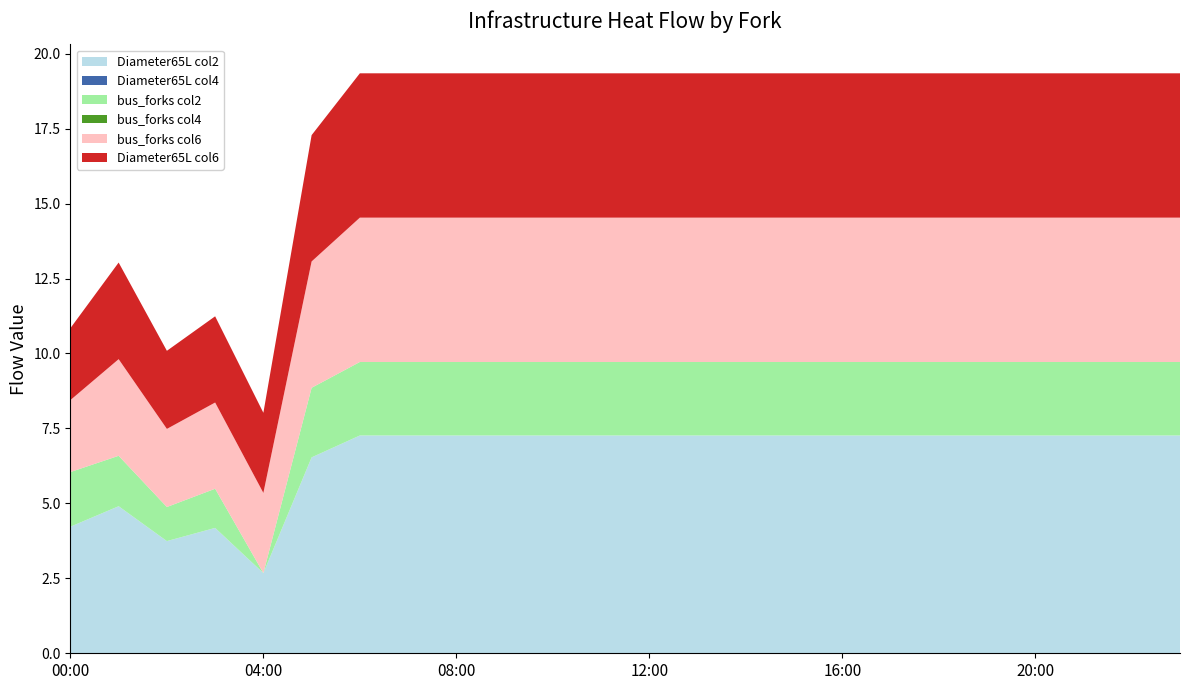

Reading left to right, what are all the values shown in this chart?

Diameter65L col2: 4.2	4.9	3.7	4.2	2.7	6.5	7.3	7.3	7.3	7.3	7.3	7.3	7.3	7.3	7.3	7.3	7.3	7.3	7.3	7.3	7.3	7.3	7.3	7.3
Diameter65L col4: 0.0	0.0	0.0	0.0	0.0	0.0	0.0	0.0	0.0	0.0	0.0	0.0	0.0	0.0	0.0	0.0	0.0	0.0	0.0	0.0	0.0	0.0	0.0	0.0
bus_forks col2: 1.8	1.7	1.1	1.3	0.0	2.3	2.5	2.5	2.5	2.5	2.5	2.5	2.5	2.5	2.5	2.5	2.5	2.5	2.5	2.5	2.5	2.5	2.5	2.5
bus_forks col4: 0.0	0.0	0.0	0.0	0.0	0.0	0.0	0.0	0.0	0.0	0.0	0.0	0.0	0.0	0.0	0.0	0.0	0.0	0.0	0.0	0.0	0.0	0.0	0.0
bus_forks col6: 2.4	3.2	2.6	2.9	2.7	4.2	4.8	4.8	4.8	4.8	4.8	4.8	4.8	4.8	4.8	4.8	4.8	4.8	4.8	4.8	4.8	4.8	4.8	4.8
Diameter65L col6: 2.4	3.2	2.6	2.9	2.7	4.2	4.8	4.8	4.8	4.8	4.8	4.8	4.8	4.8	4.8	4.8	4.8	4.8	4.8	4.8	4.8	4.8	4.8	4.8